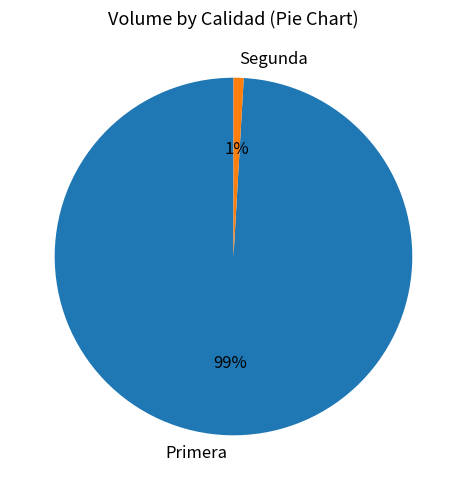

Is Segunda the majority of the pie?

No